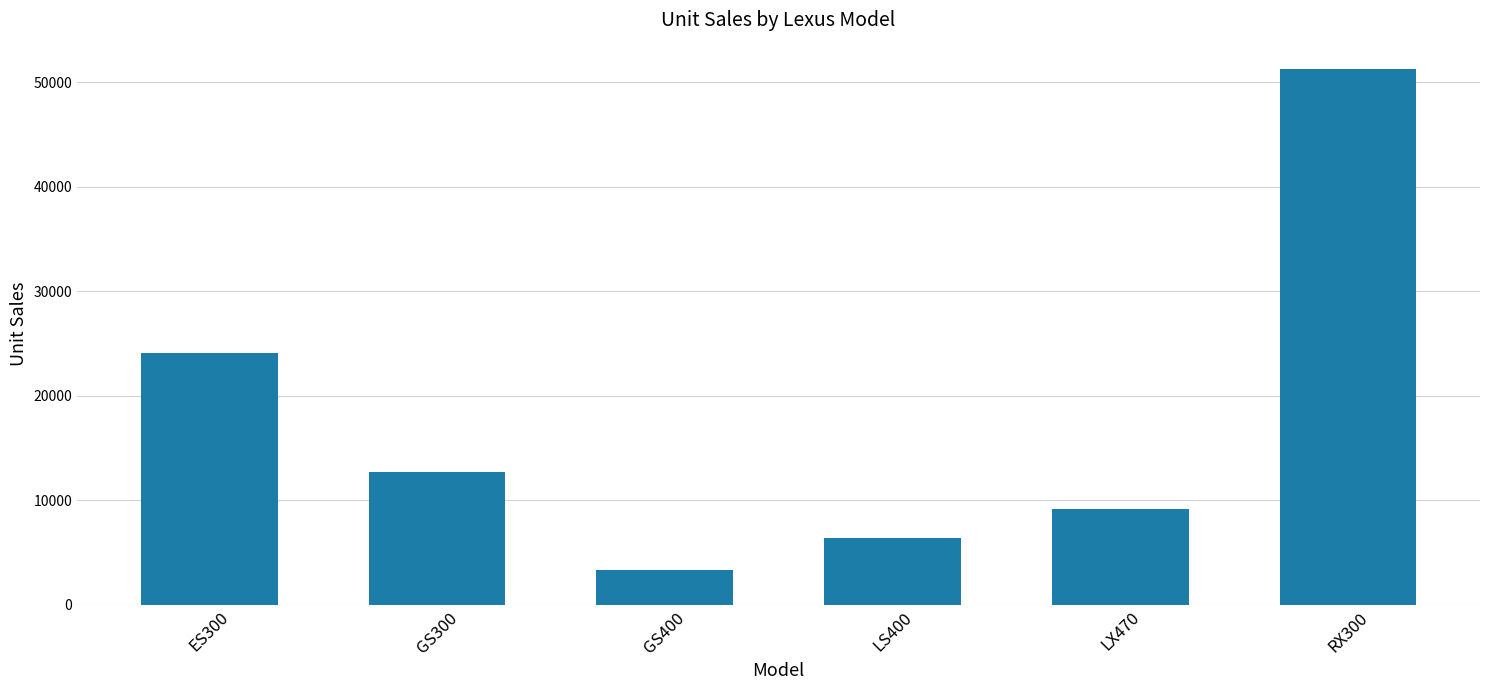

Where is the data nearest to the value 27286?

ES300